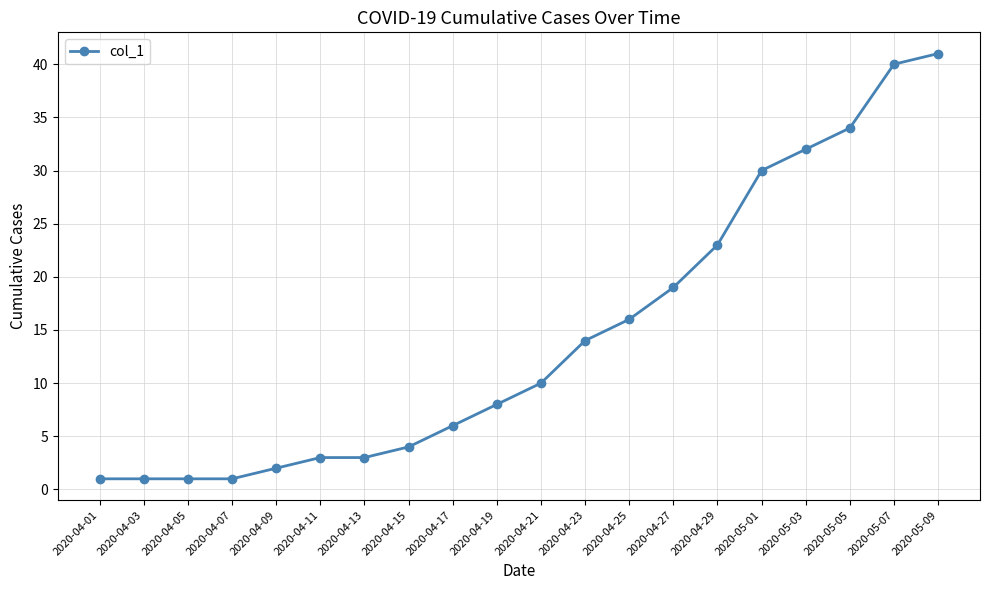

What is the sum of the values at 2020-04-01 and 2020-05-03?

33